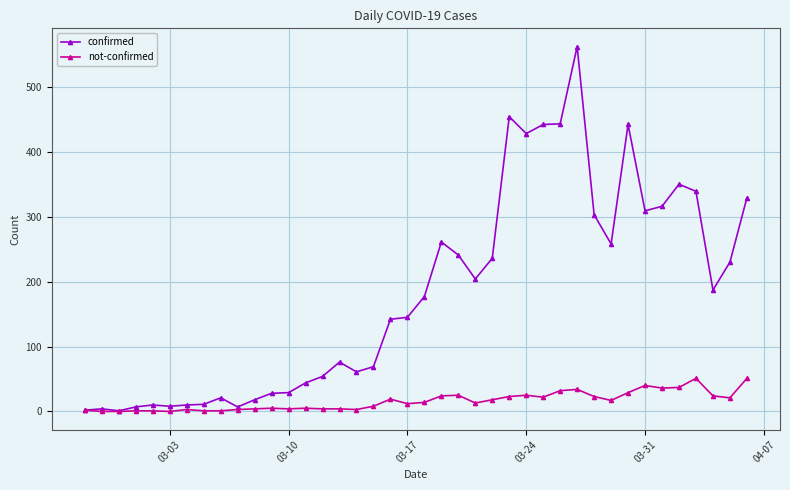

Which series has the largest total across all categories?

confirmed